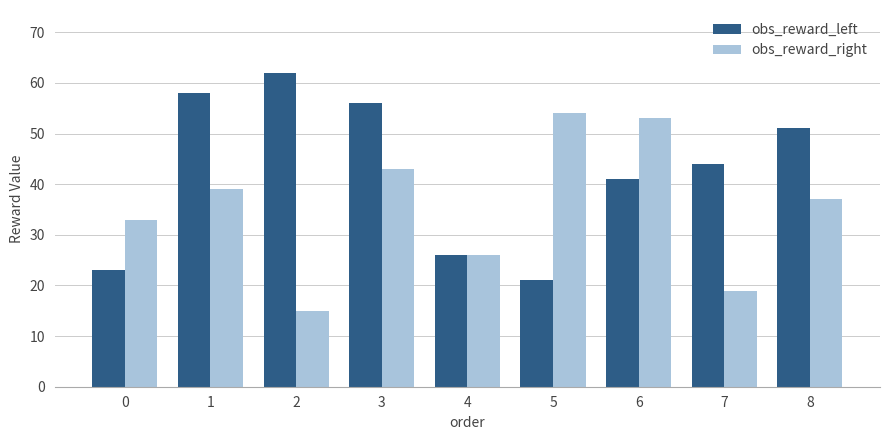

What is the difference between the highest and lowest values at 8?

14